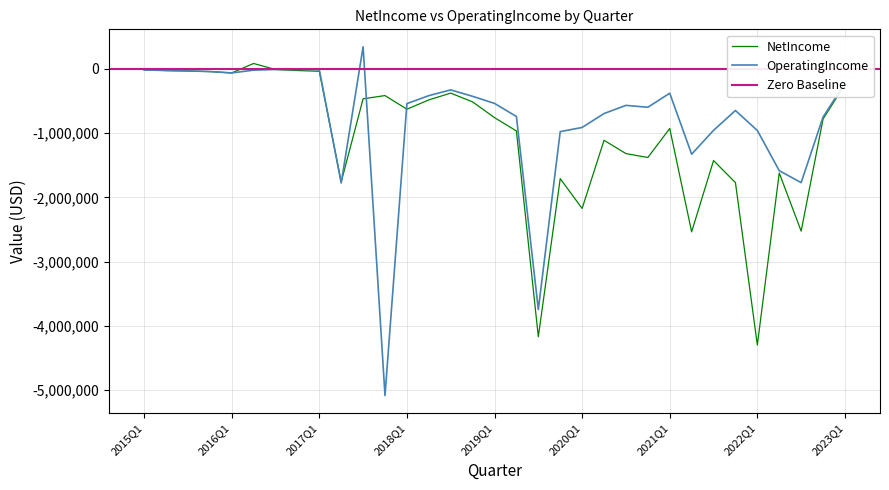

At which label is NetIncome closest to -2106690?

2020Q1